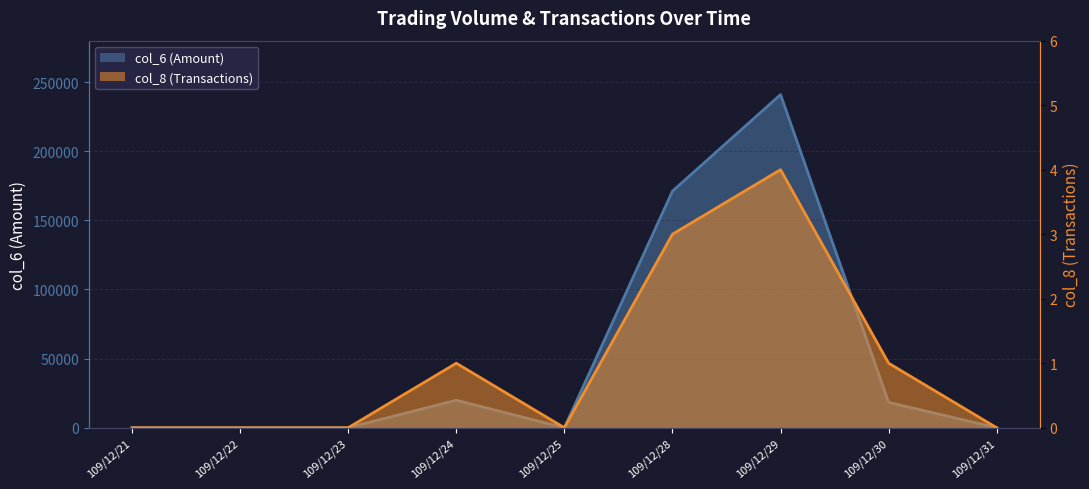

Does the chart have visible grid lines?

Yes